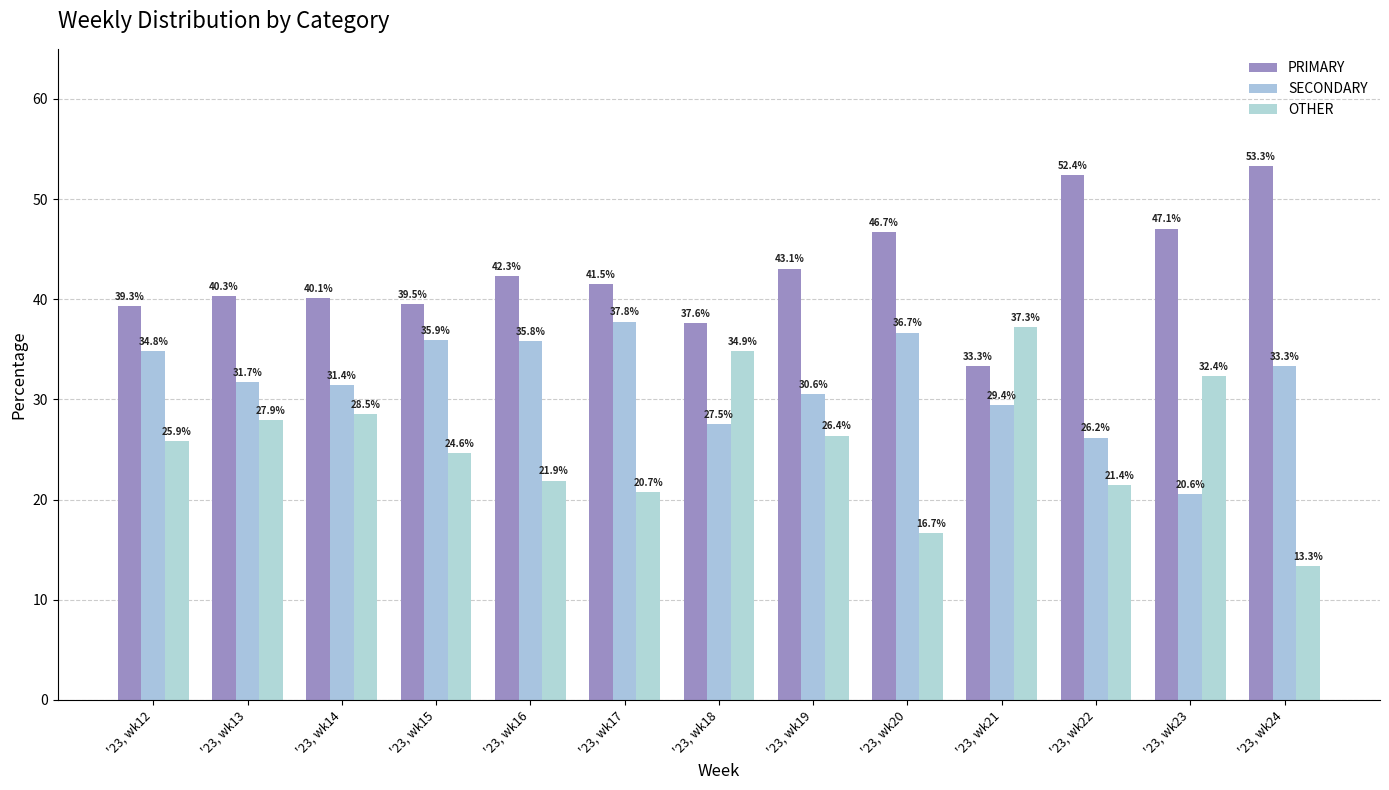

The OTHER series shows 16.7 at '23, wk20. True or false?

True